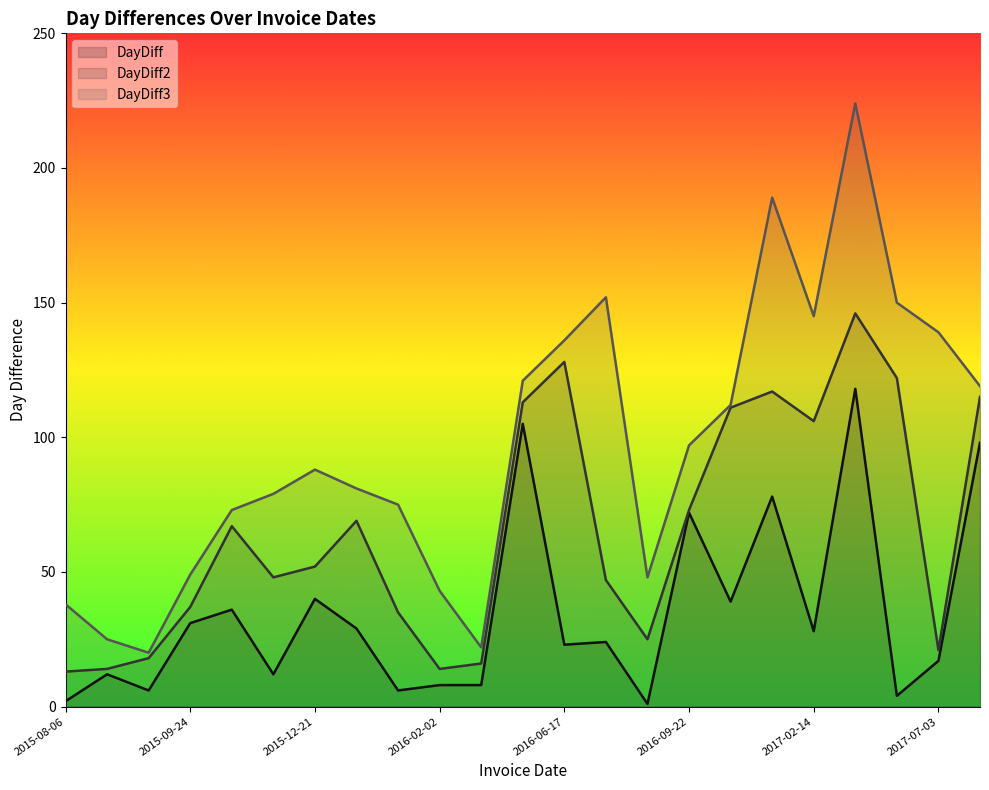

Does the chart have visible grid lines?

No